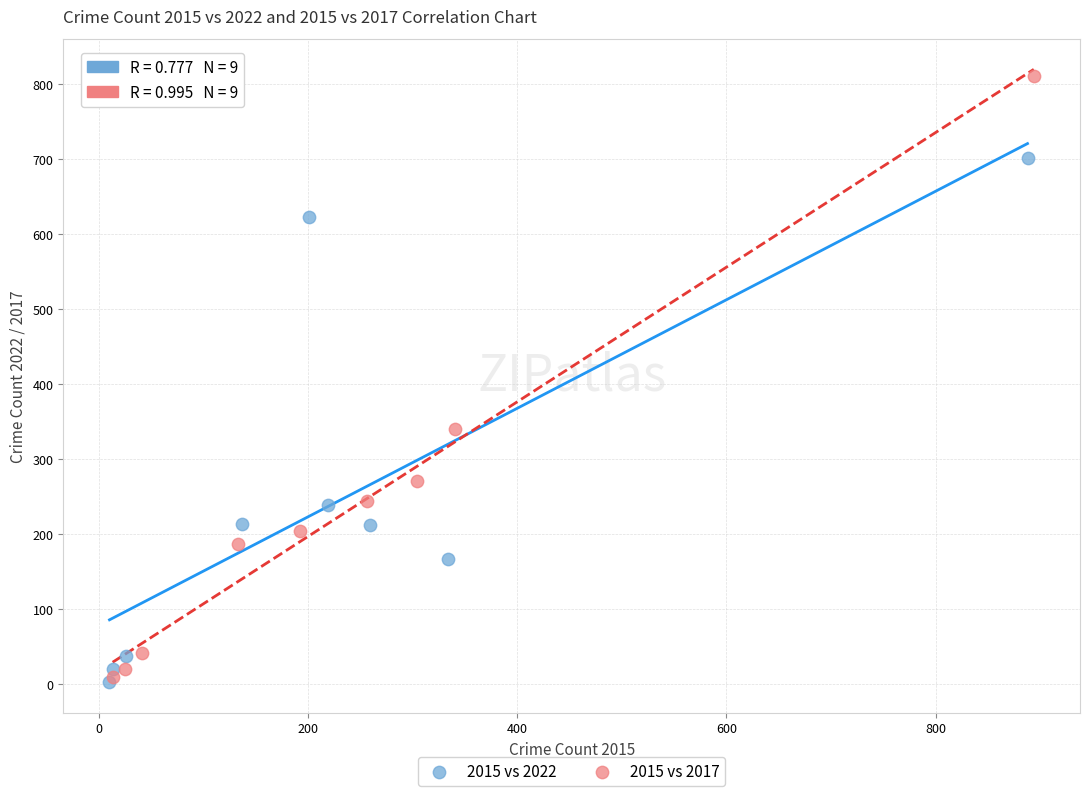

Which series has the largest Y range (max minus min)?

2015 vs 2017